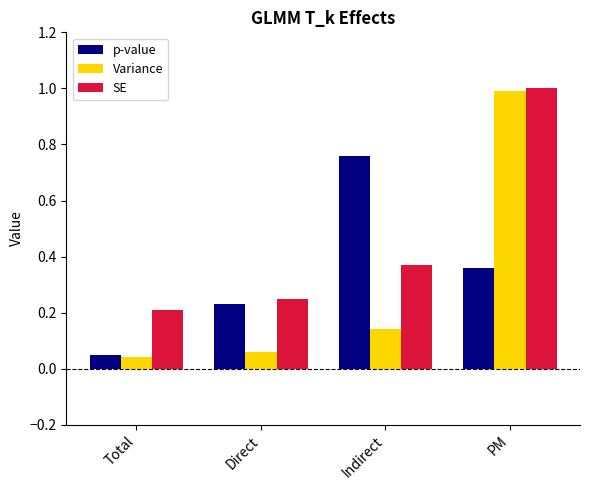

What is the label of the 3rd bar from the left?

Indirect